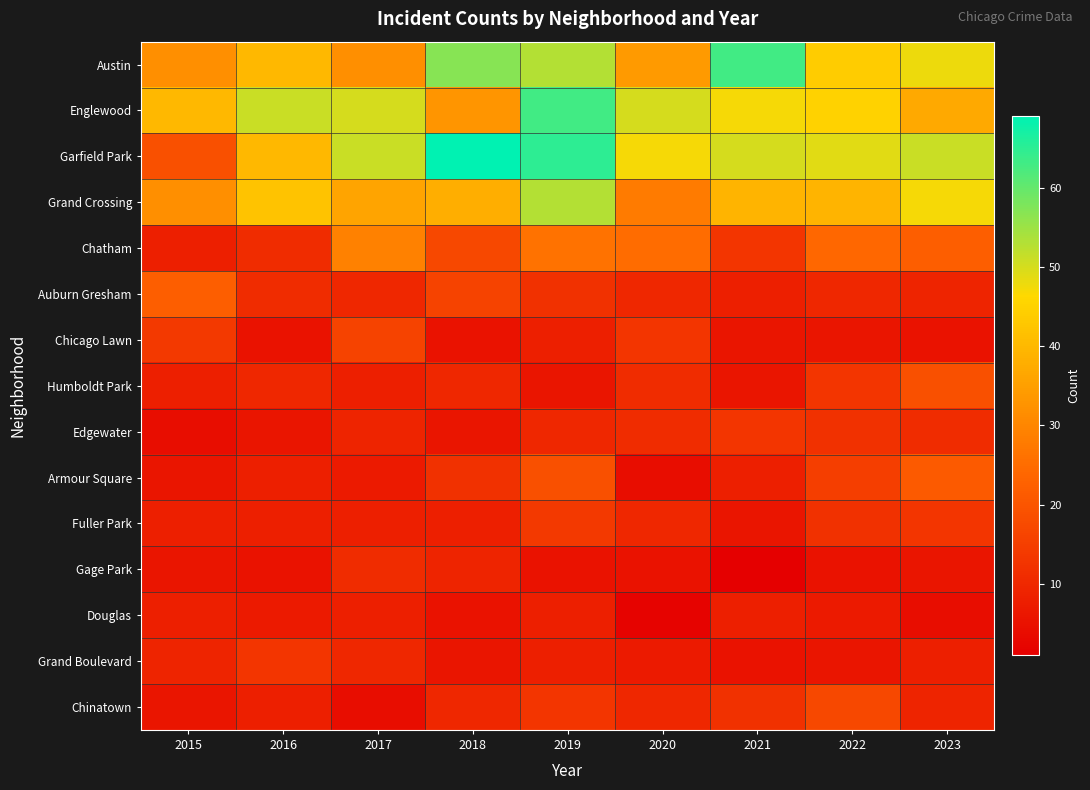

What is the difference between the highest and lowest values at 2015?

36